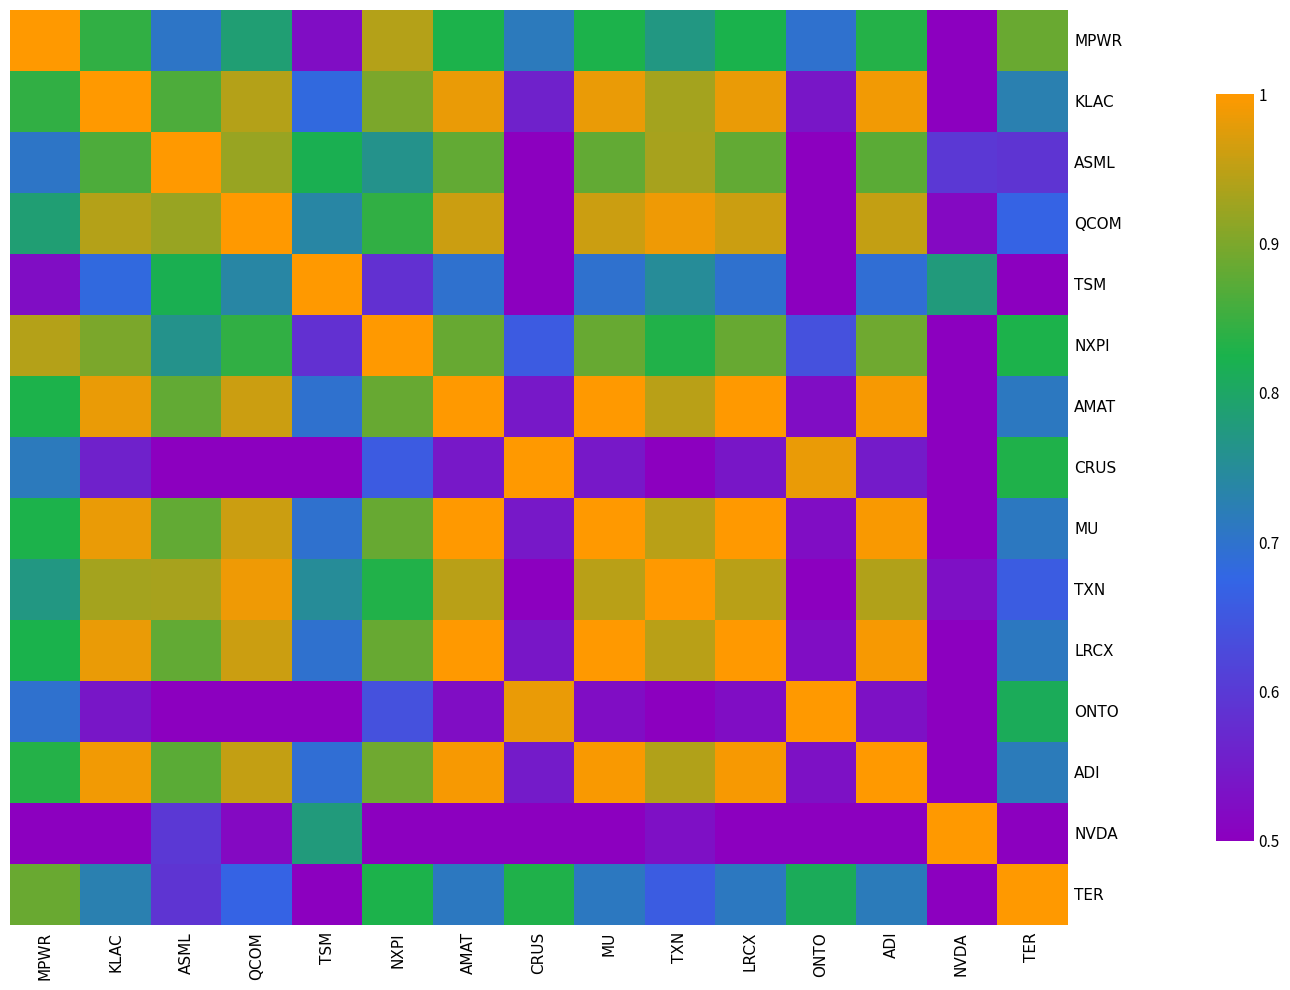

Rank the series at NVDA from highest to lowest value.

NVDA, TSM, ASML, TXN, QCOM, LRCX, AMAT, MU, ADI, KLAC, NXPI, MPWR, TER, CRUS, ONTO